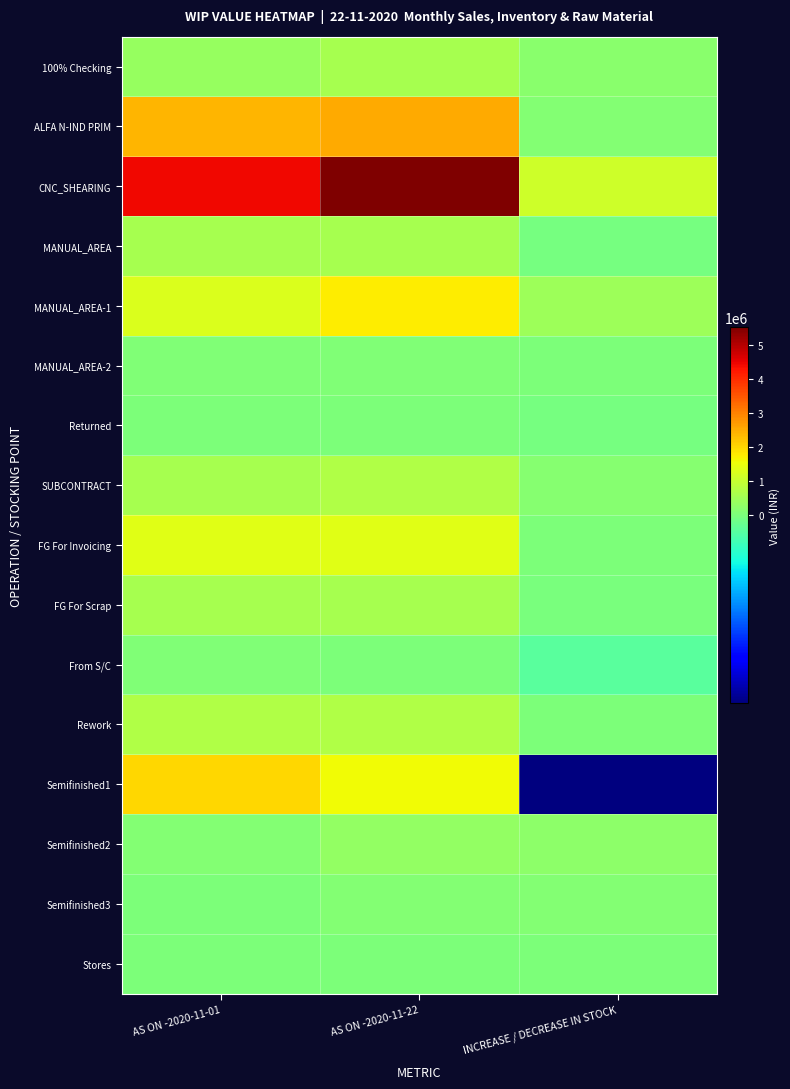

What is the total value across all series at INCREASE / DECREASE IN STOCK?

1942734.7